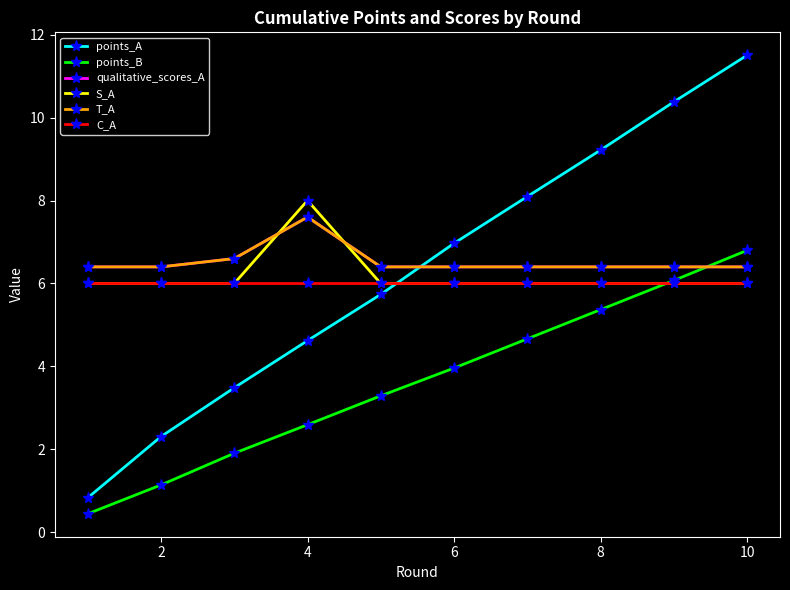

Which series has the largest total across all categories?

qualitative_scores_A